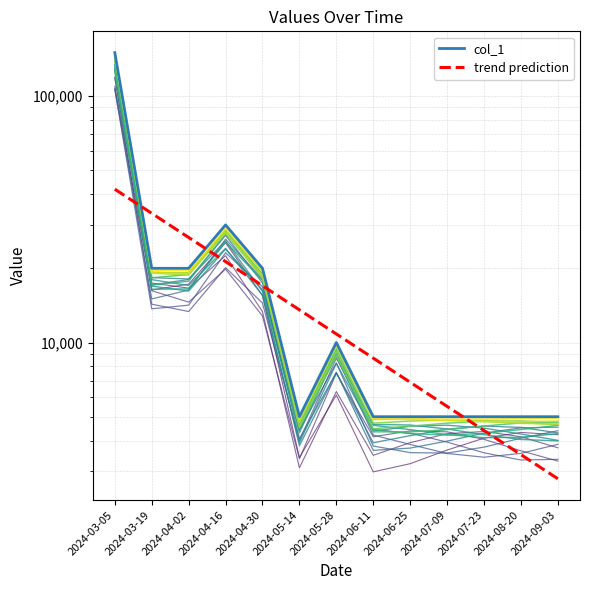

At which category does col_1 reach its first local peak?

2024-04-16